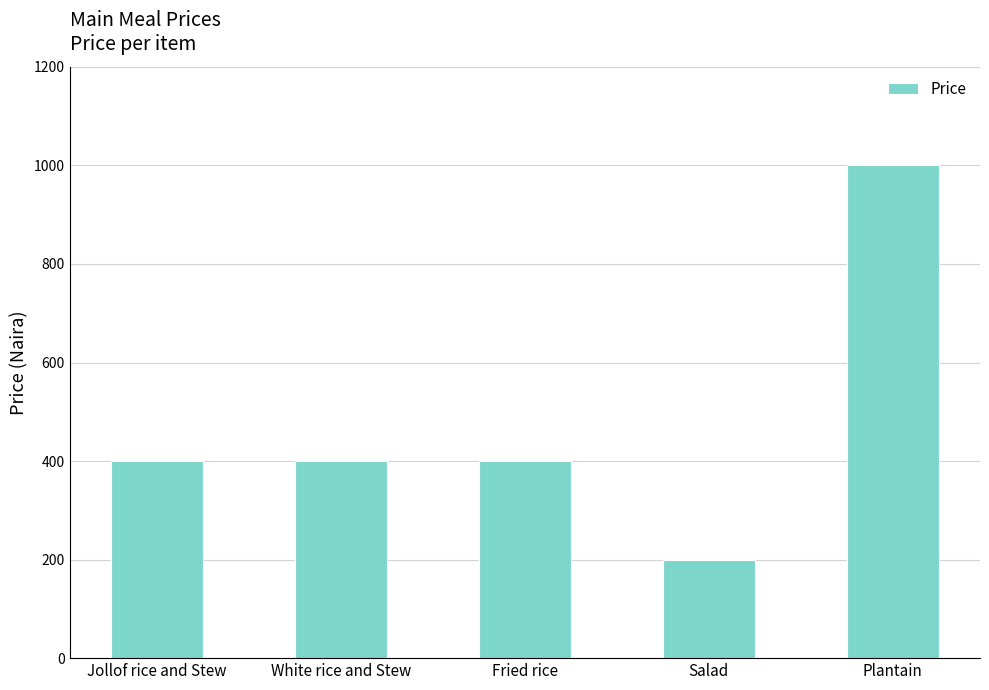

What value does the data have at Salad, to the nearest 10?

200